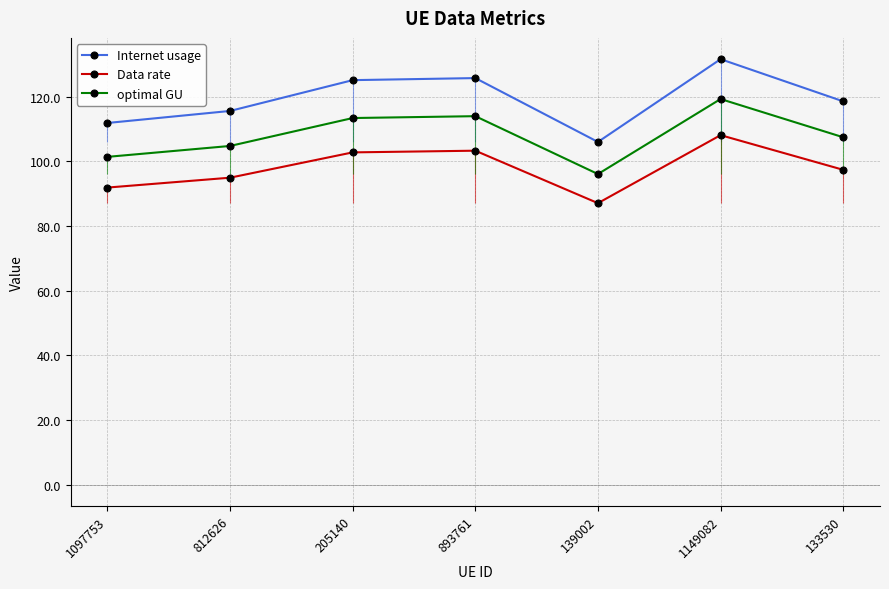

What is the sum of the Internet usage values at 893761 and 1149082?

257.4